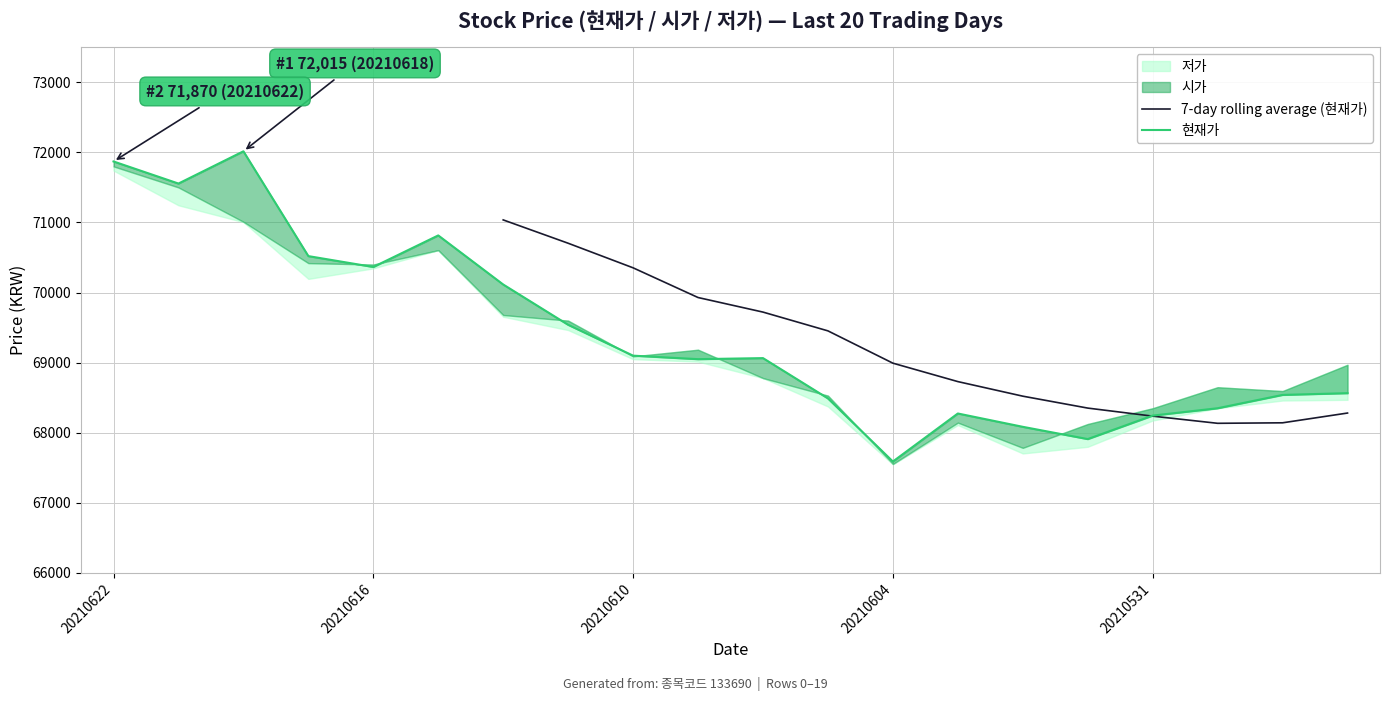

True or false: 시가 has more than 2 interior local peaks.

True